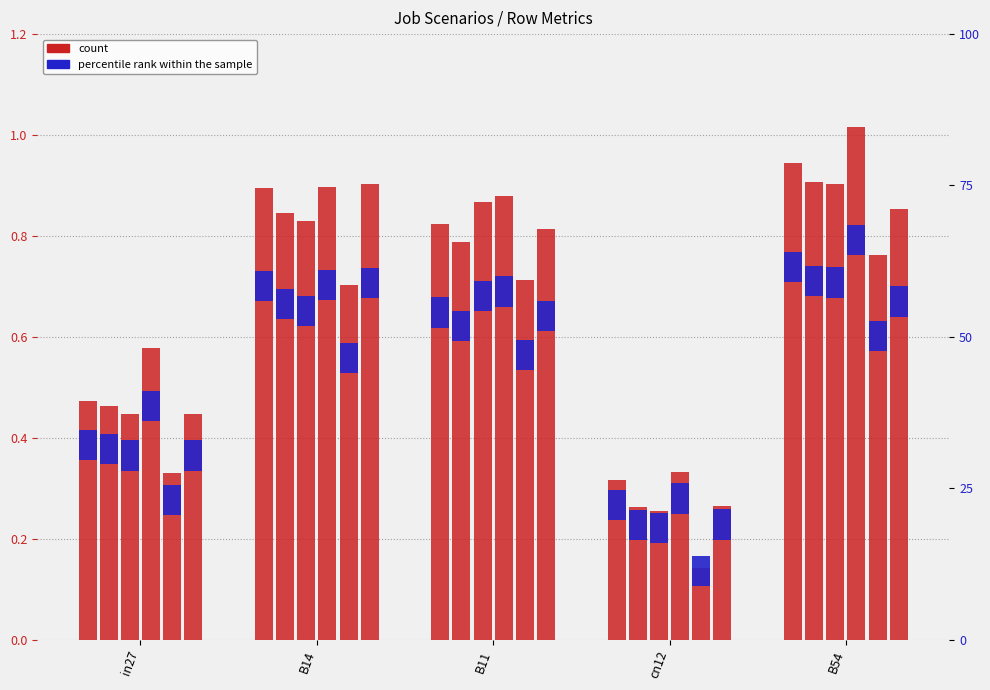

What is the total value across all series at in27?

2.7